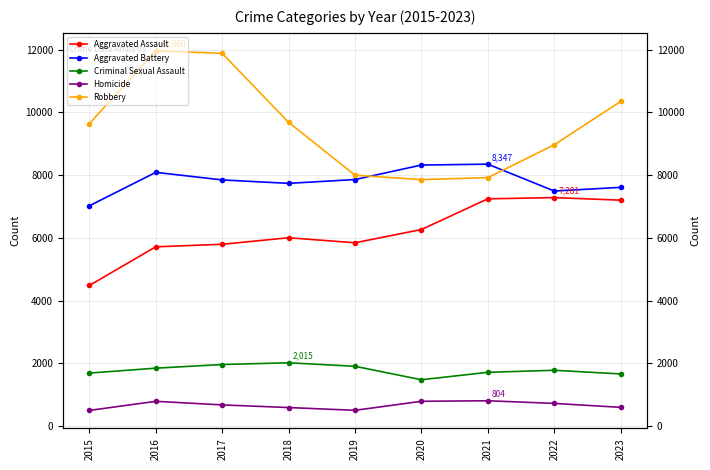

How many data points in Aggravated Battery are above 7845?

4